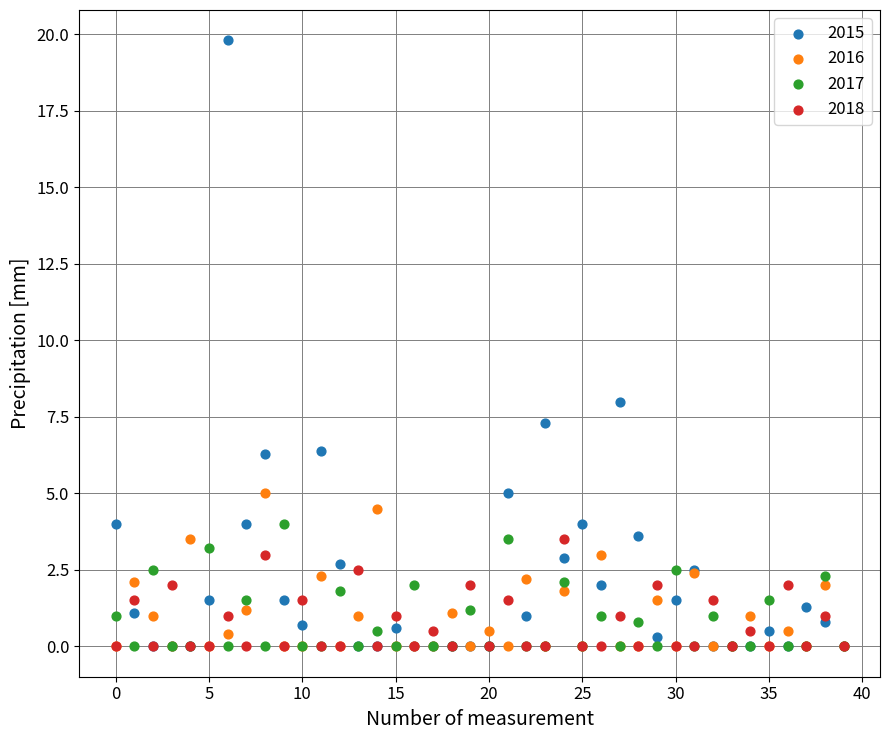

Across all series, what Y value is closest to 9?

8.0